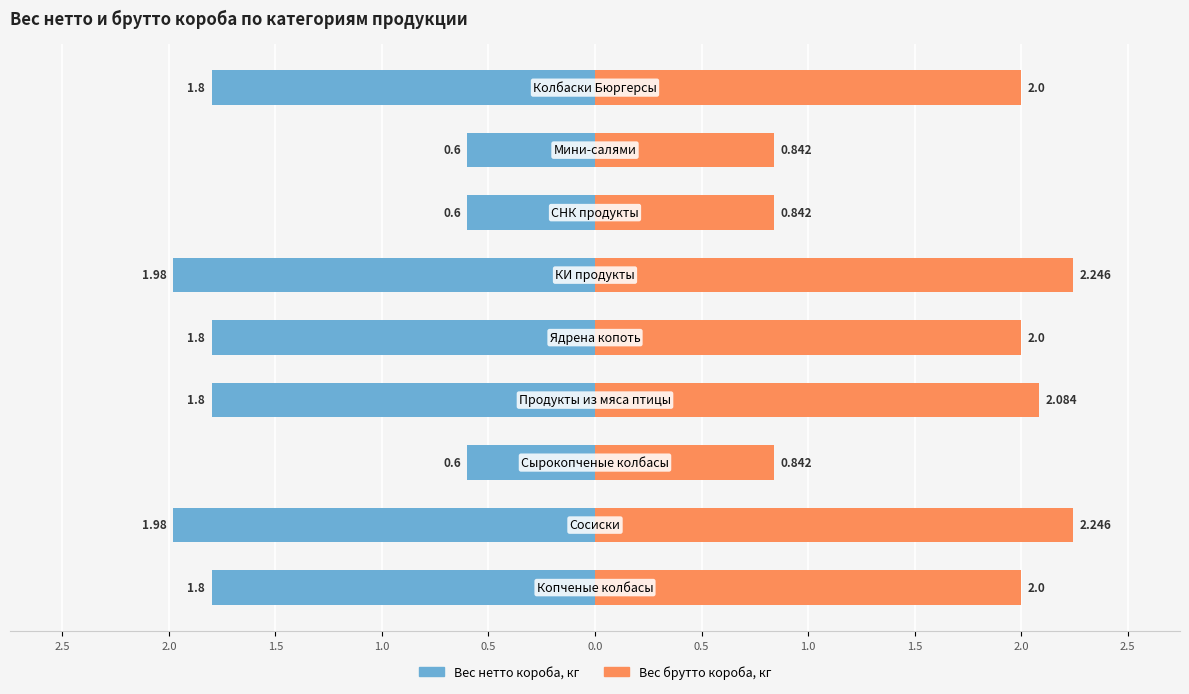

How many categories are shown in the chart?

9